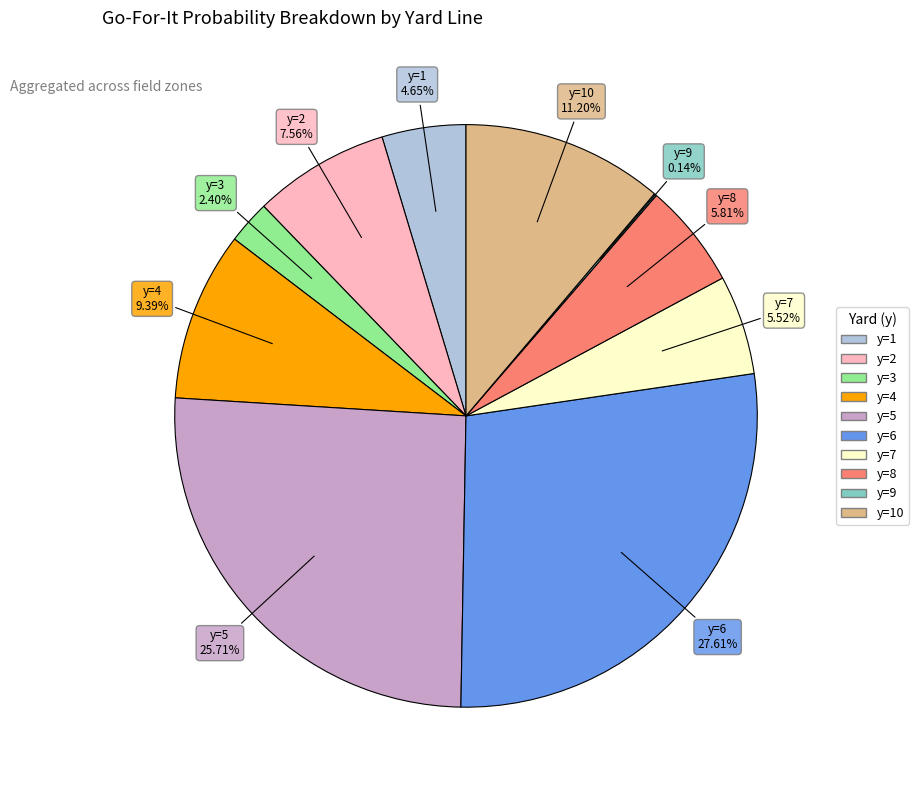

Is there any slice that represents more than half of the pie?

No